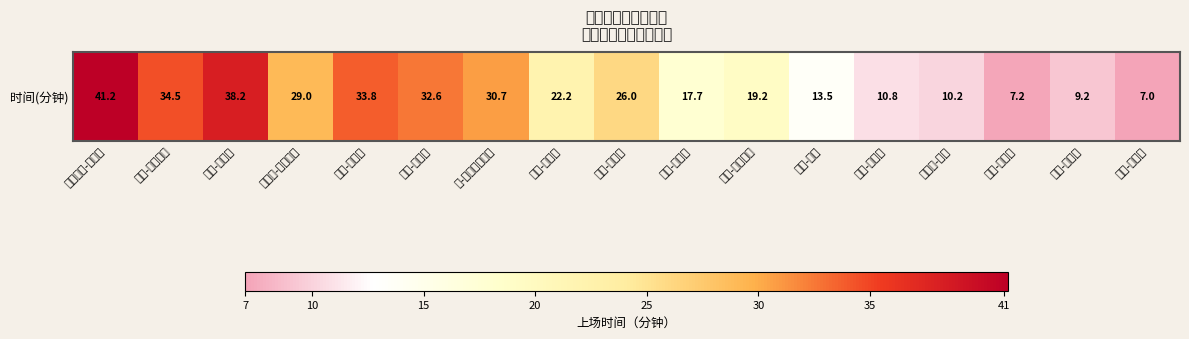

True or false: the data shows 9.2 at 迈尔-班尼特.

True